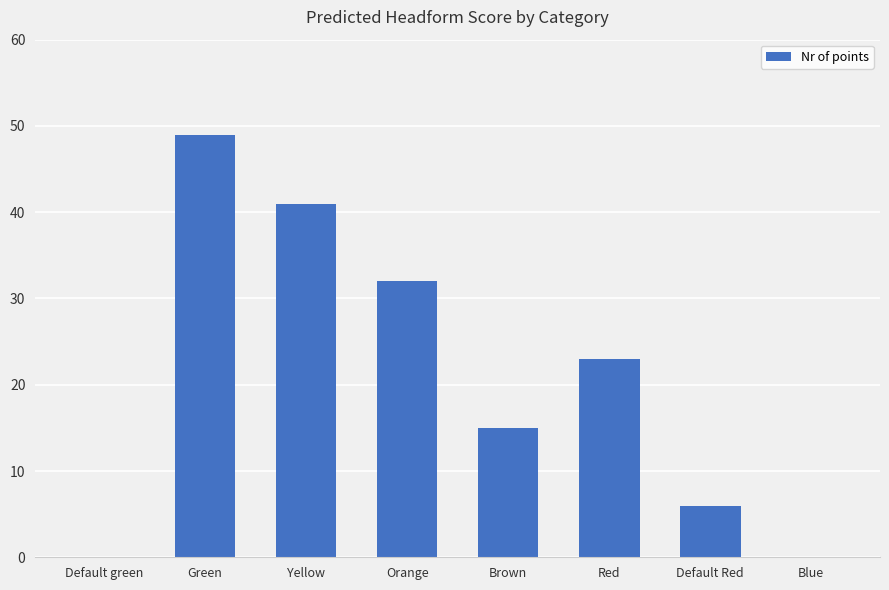

Between Default Red and Blue, which is larger?

Default Red